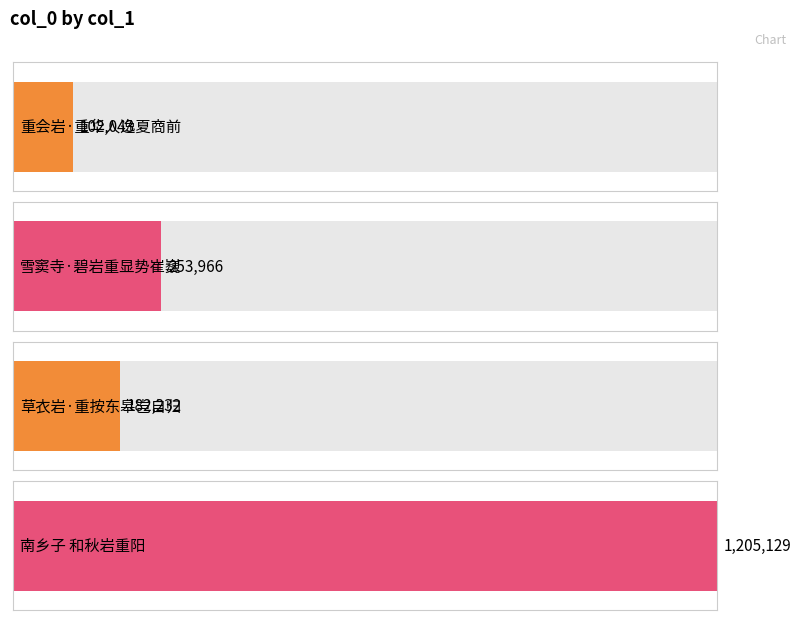

What is the sum of all values?

1743370